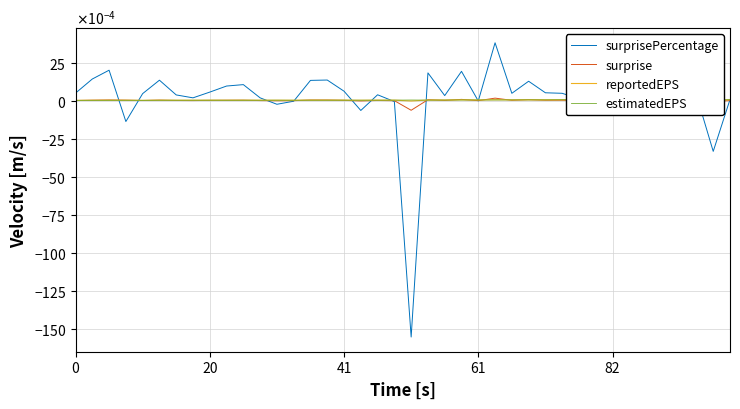

At which category is the sum across all series the highest?

25